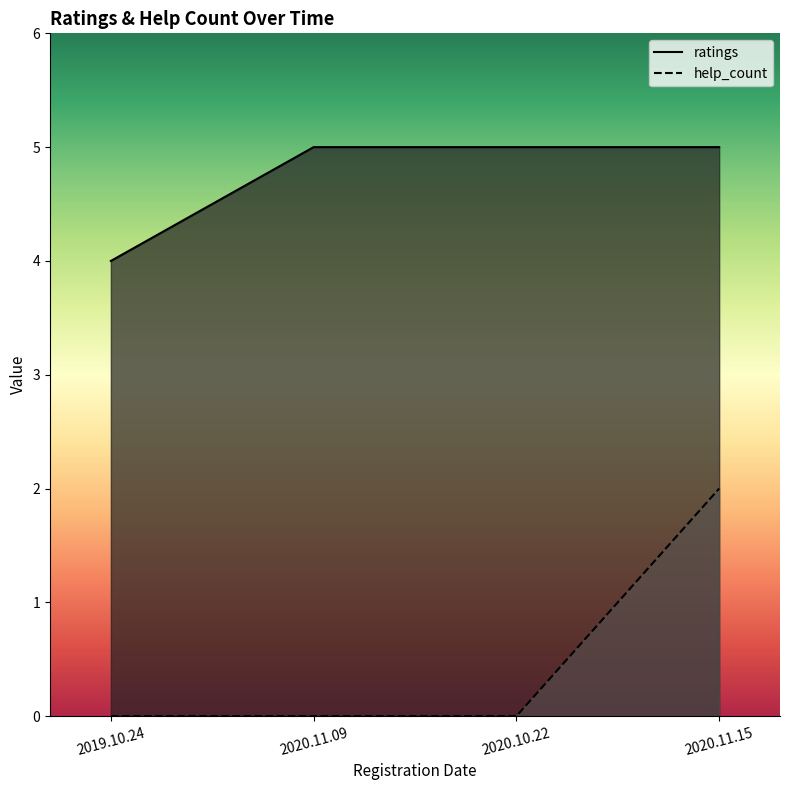

What is the total value across all series at 2019.10.24?

4